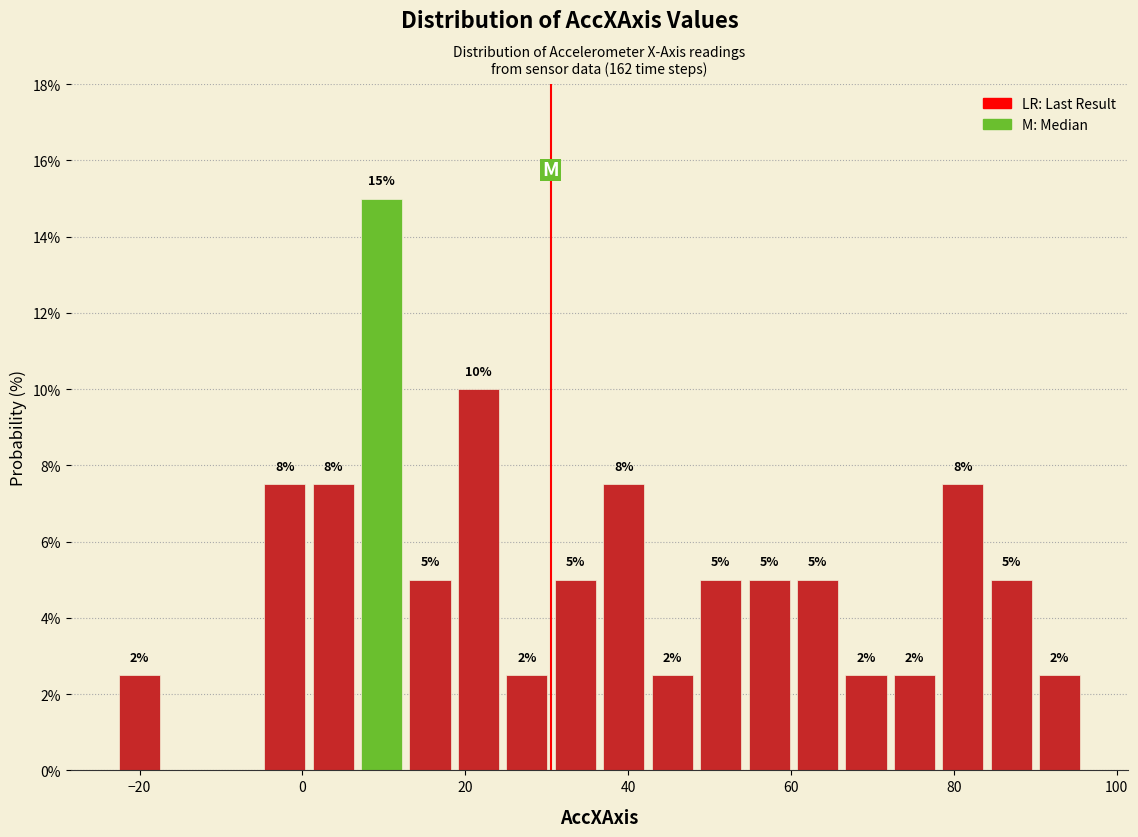

Read against the x-axis, roughly where is the centre of the tallest bar?

10